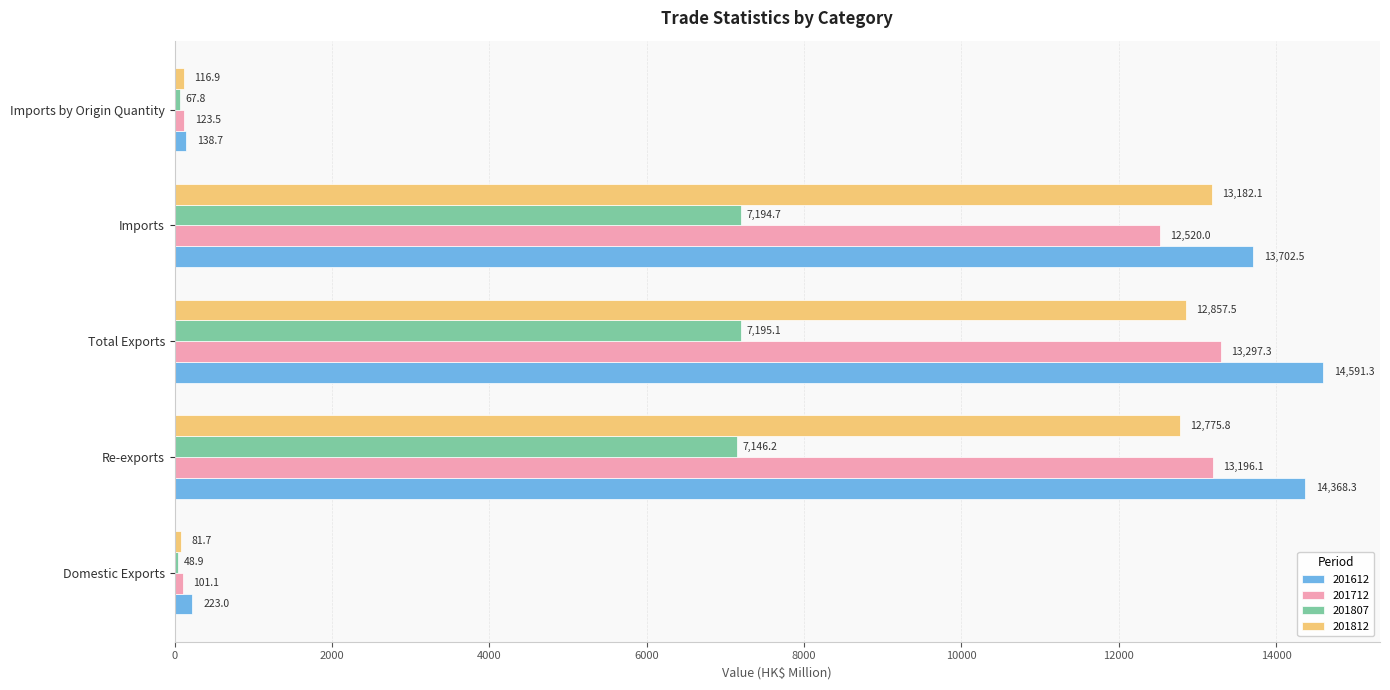

True or false: 201612 has a value of 23069.4 at Imports.

False